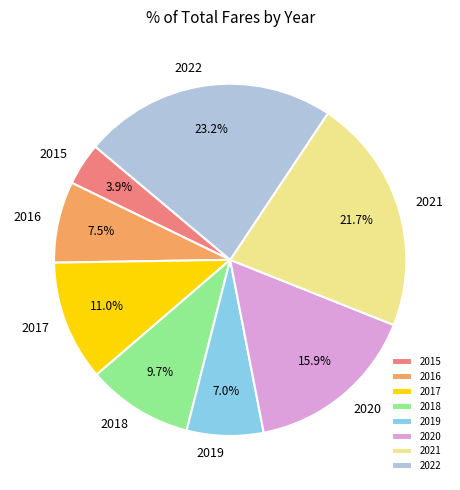

How much of the chart is everything except 2016?

92.5%